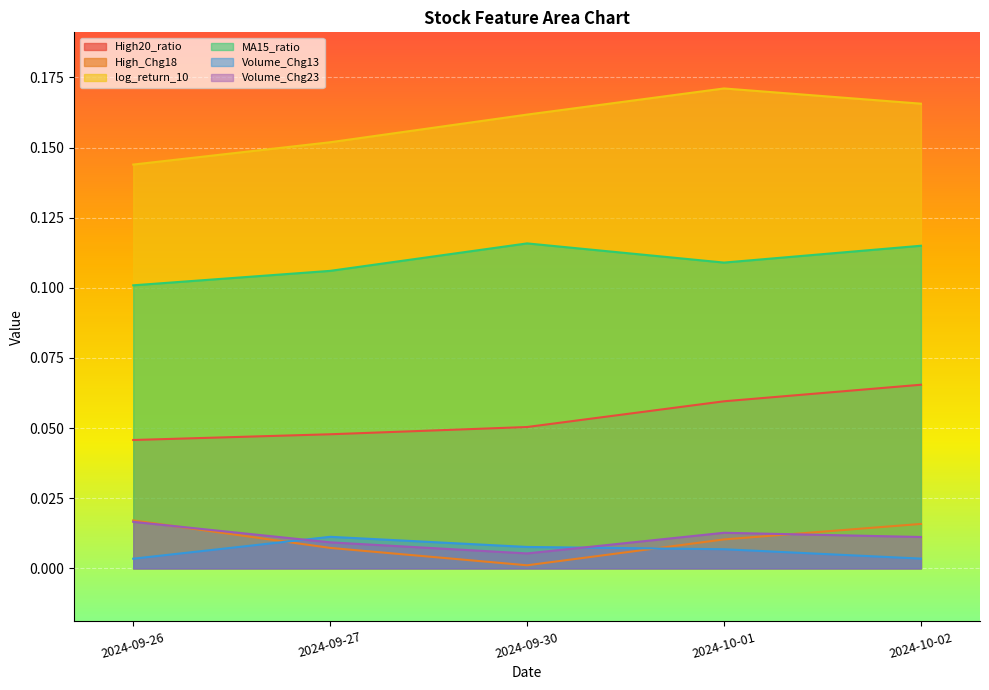

The value of High20_ratio at 2024-10-01 is 0.1. True or false?

True